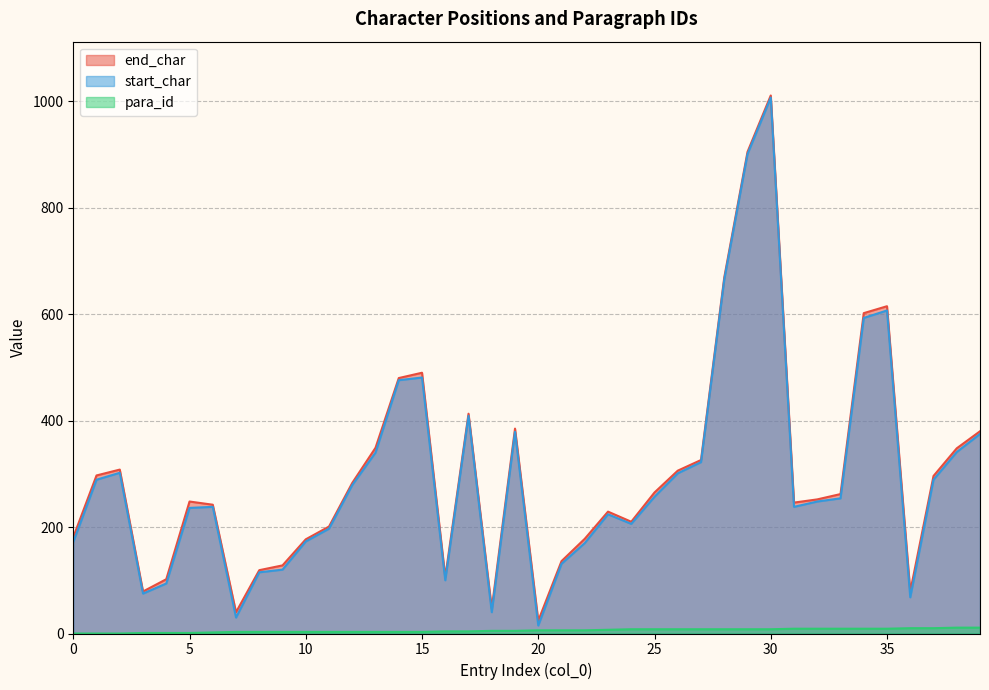

True or false: start_char has more than 1 interior local peaks.

True